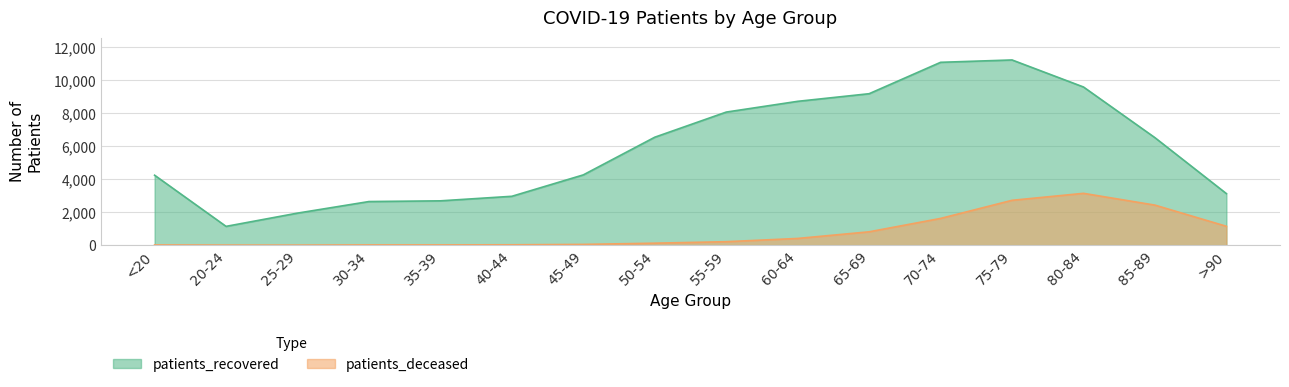

What is the maximum value for patients_deceased?

3145